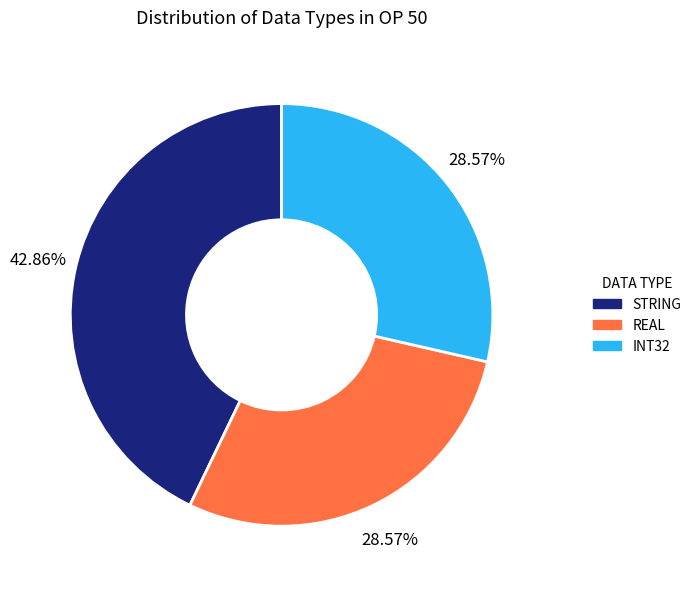

Is the sum of STRING and REAL greater than half?

Yes